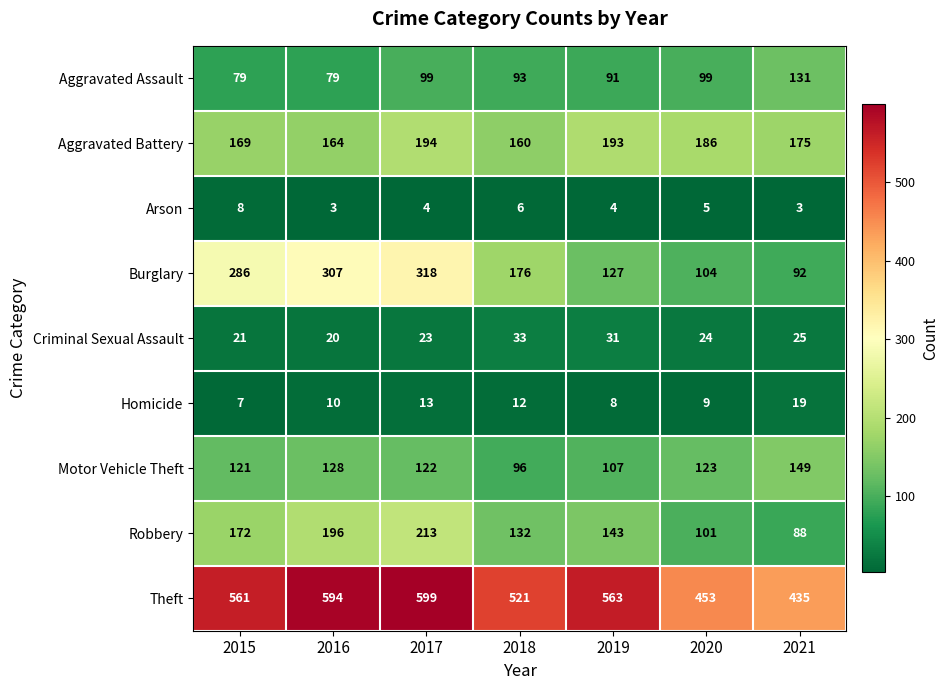

The Robbery series shows 196 at 2016. True or false?

True